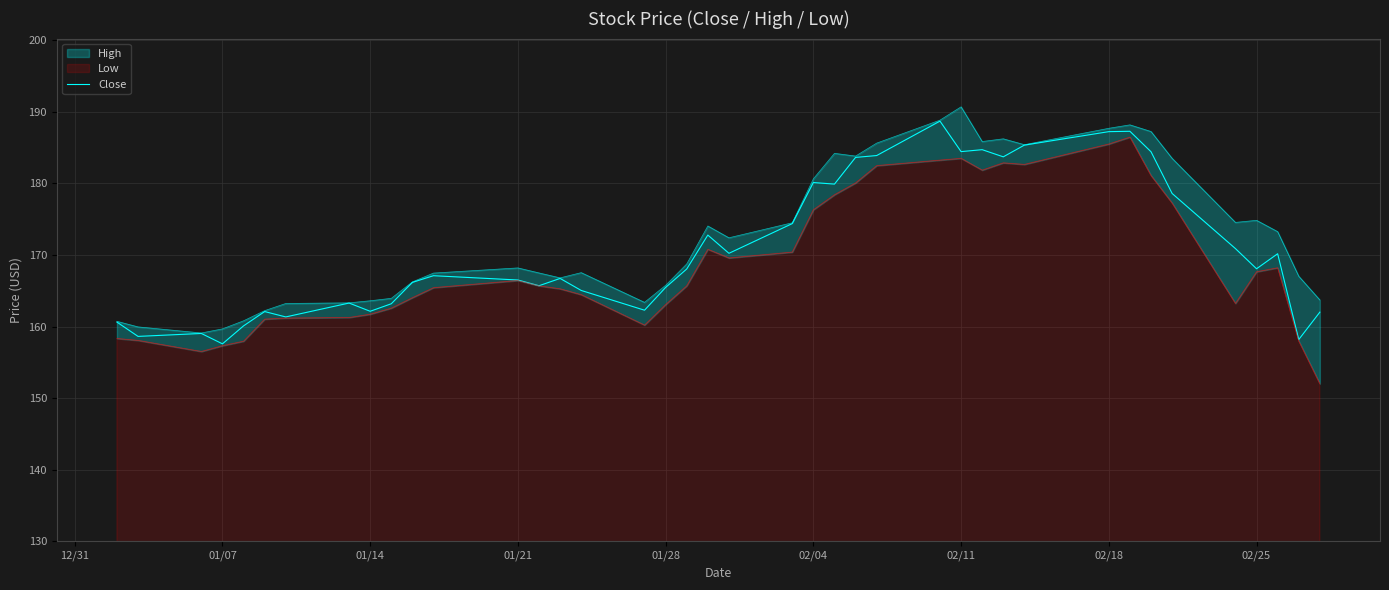

What is the average value?

171.0